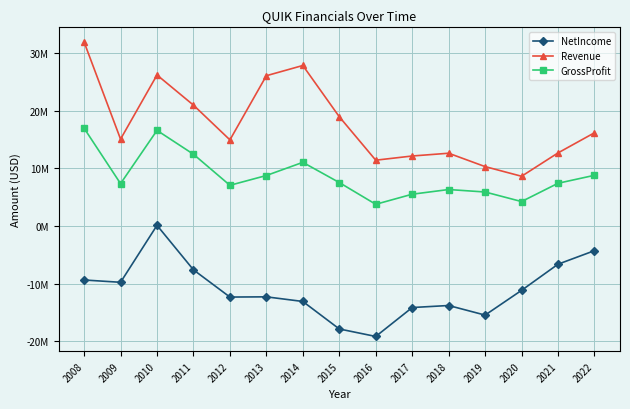

What is the average value of the NetIncome series?

-11.1